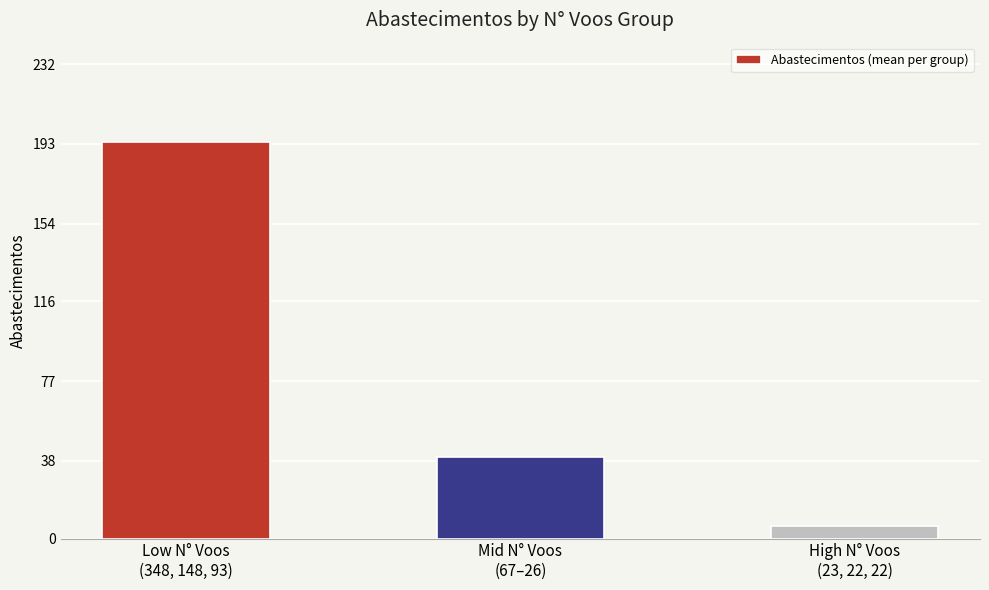

Which has a higher value, High N° Voos
(23, 22, 22) or Mid N° Voos
(67–26)?

Mid N° Voos
(67–26)